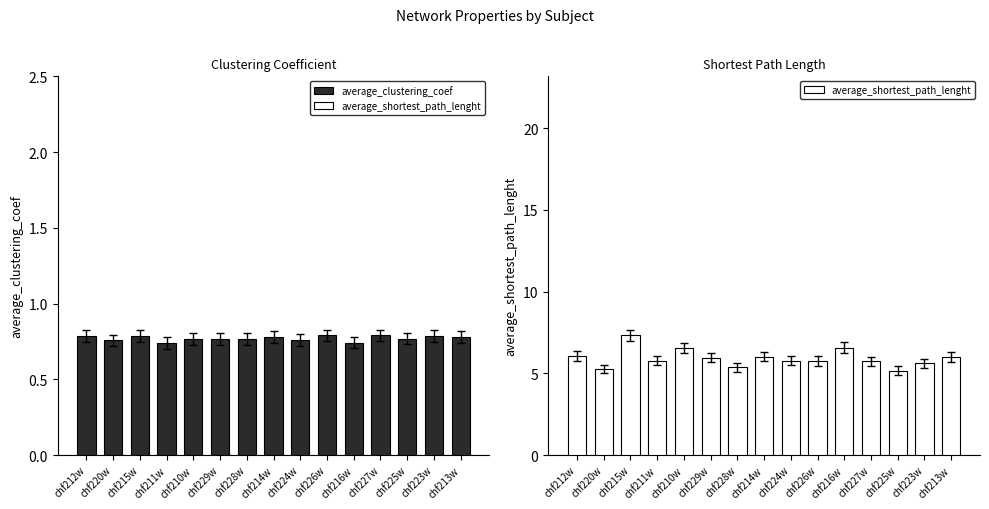

How many series are shown in this chart?

2